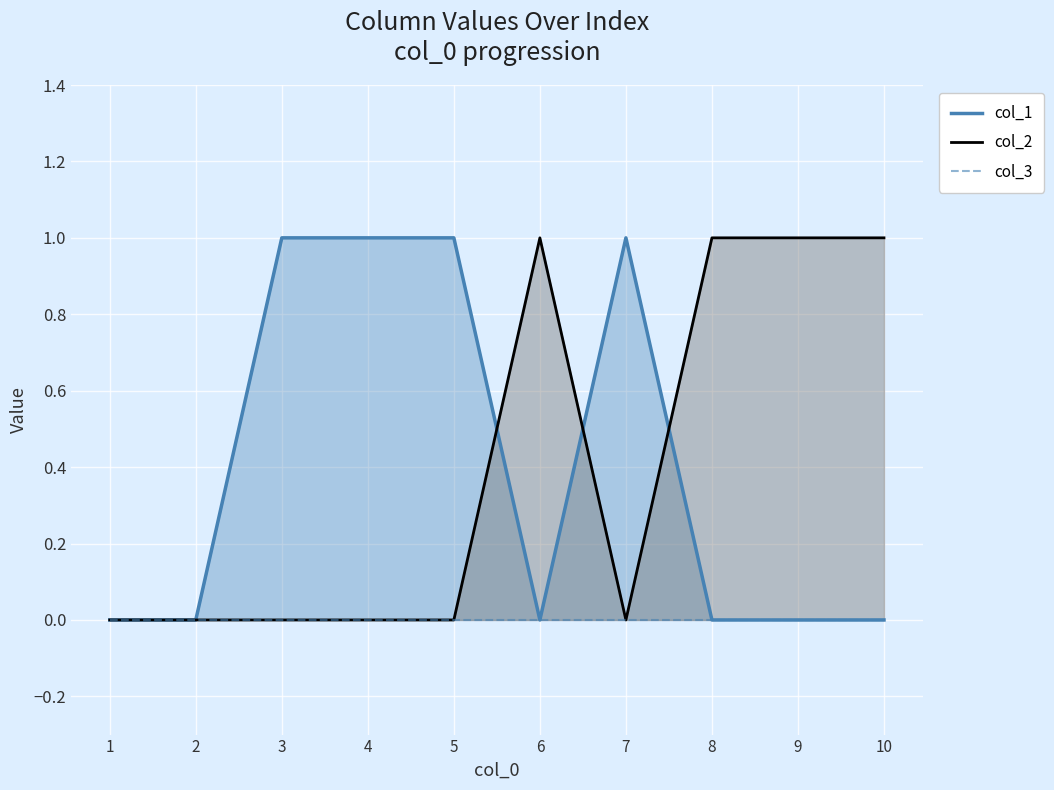

Which series has the largest total across all categories?

col_1